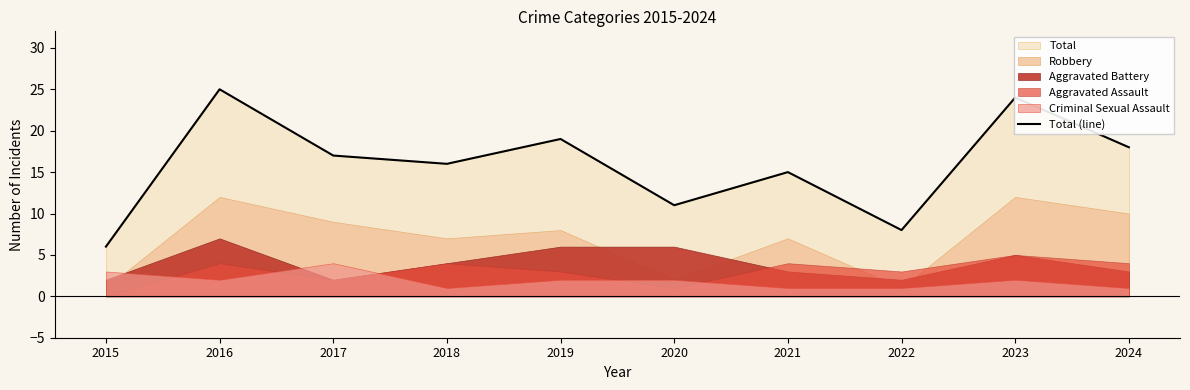

What is the greatest value displayed?

25